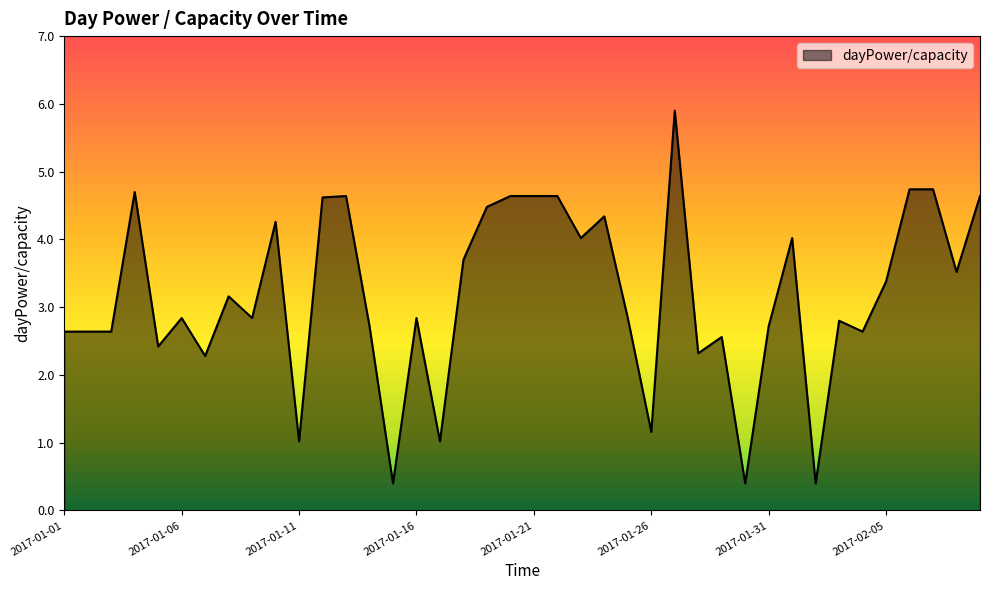

What is the smallest value displayed?

0.4